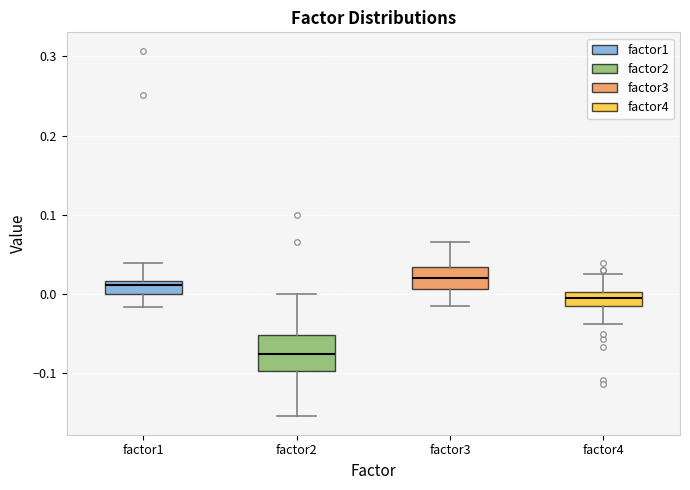

Where does the upper whisker of the box for factor4 end on the y-axis? The values are not printed on the chart, so give them approximately, as read against the axis.

0.03